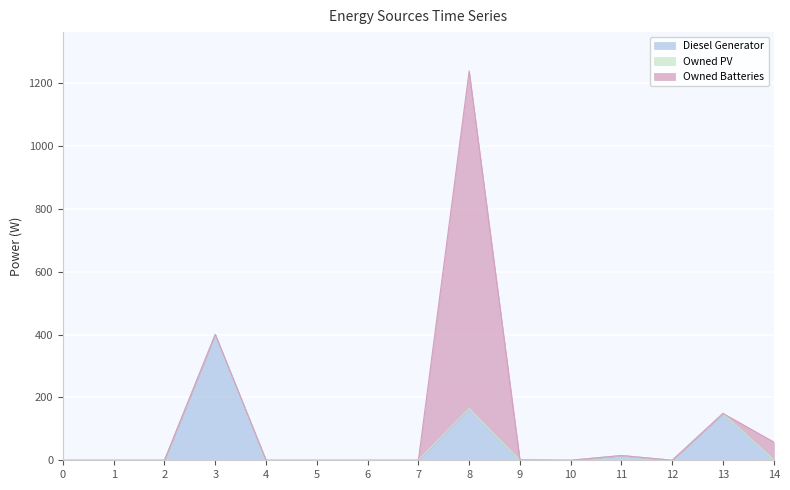

What is the difference between the Diesel Generator values at 3 and 7?

400.0